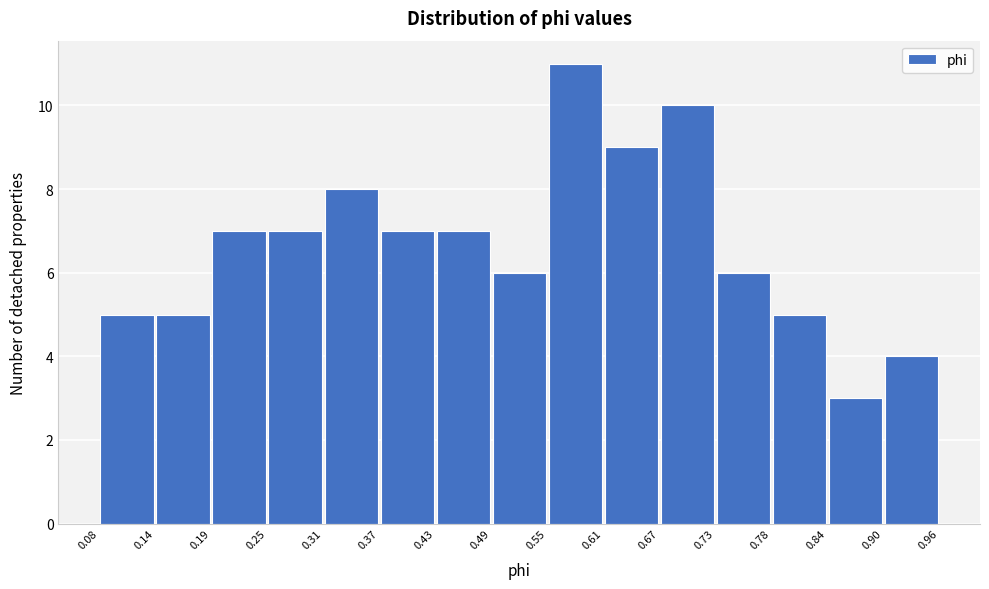

Which range on the x-axis has the tallest bar?

0.55 to 0.61